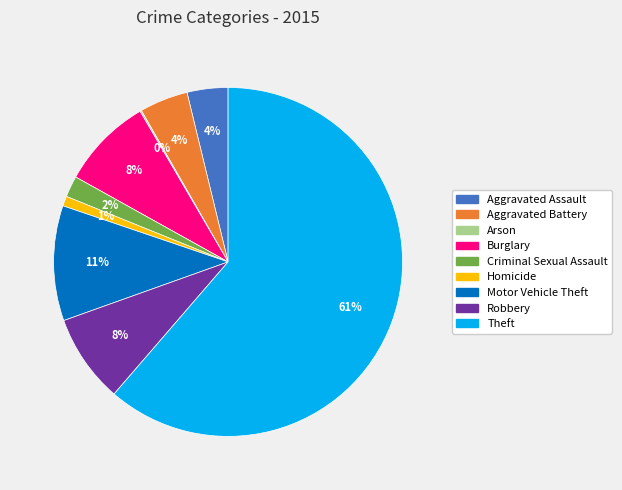

Which category has the biggest portion of the pie?

Theft